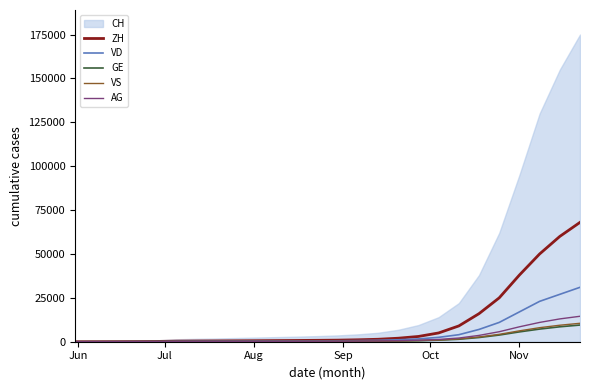

What is the highest value of the ZH series?

68000